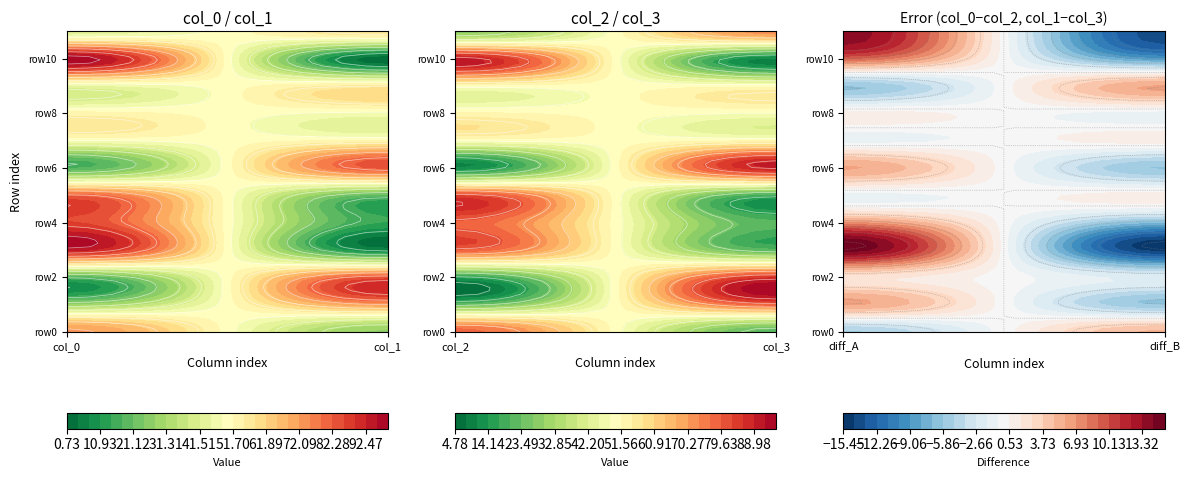

What is the sum of the row6 values at col_1 and col_3?

172